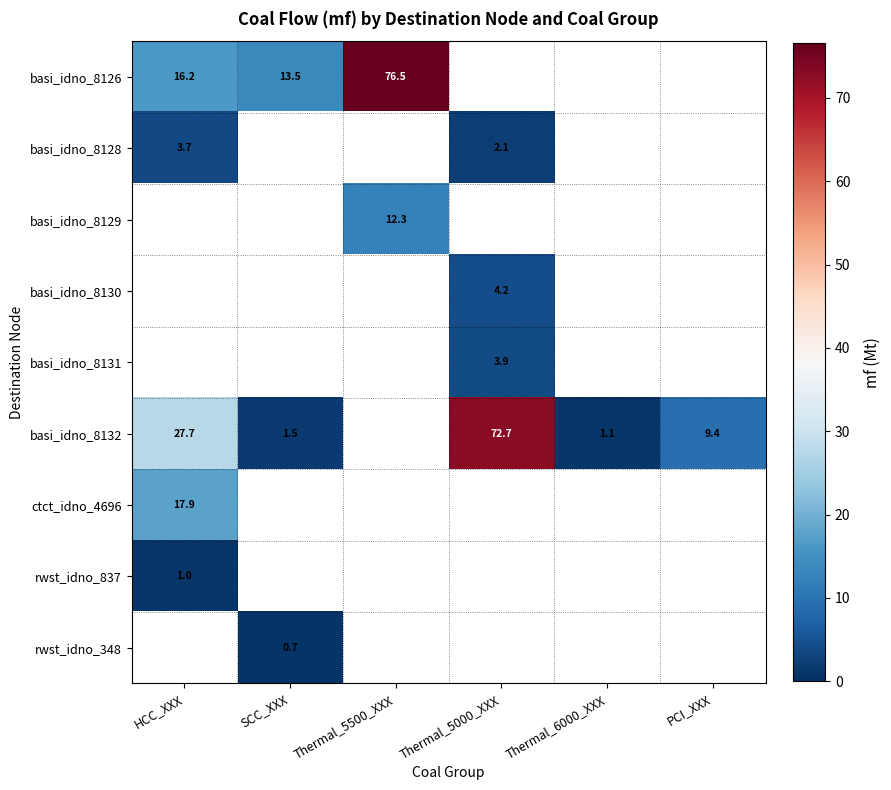

At which label is rwst_idno_837 closest to 1?

HCC_XXX